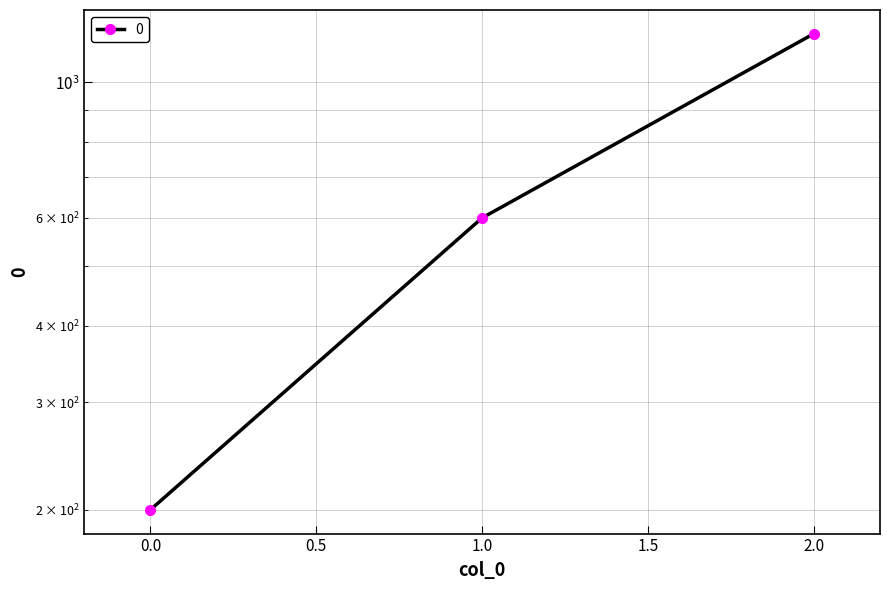

What is the change in value from 1 to 2?

+600